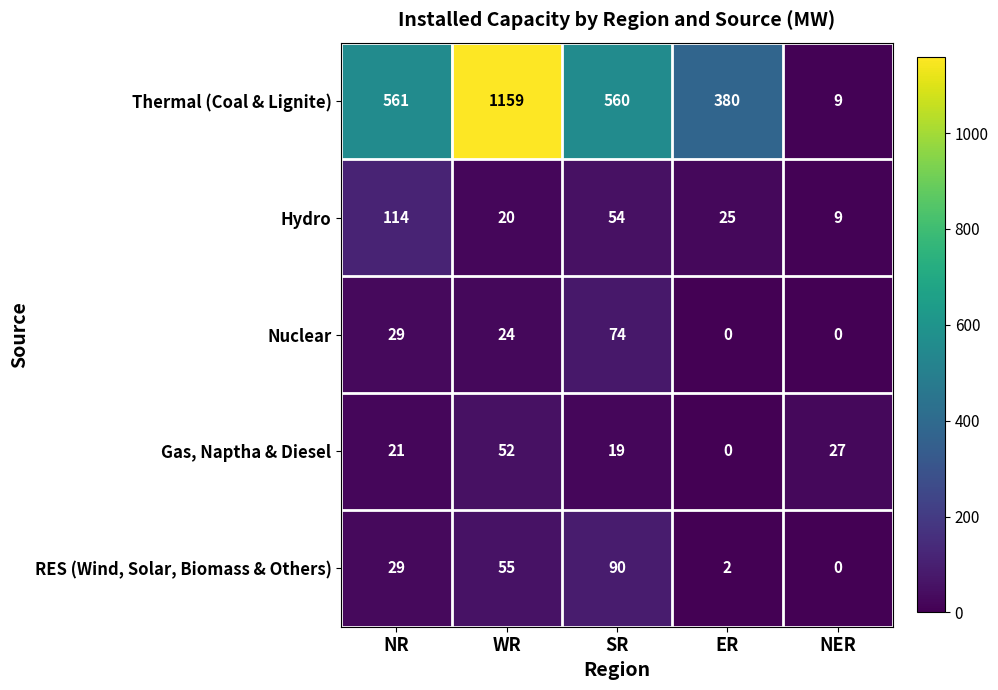

List the labels in order of Gas, Naptha & Diesel value, largest first.

WR, NER, NR, SR, ER